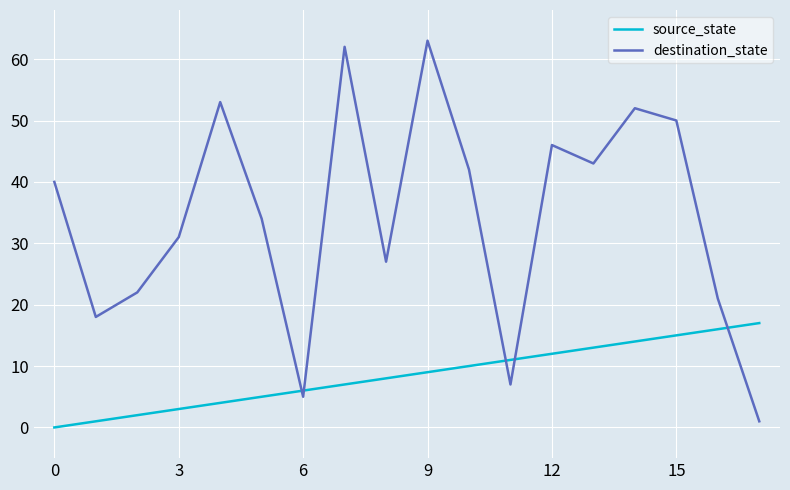

What are all the series names shown in the legend?

source_state, destination_state